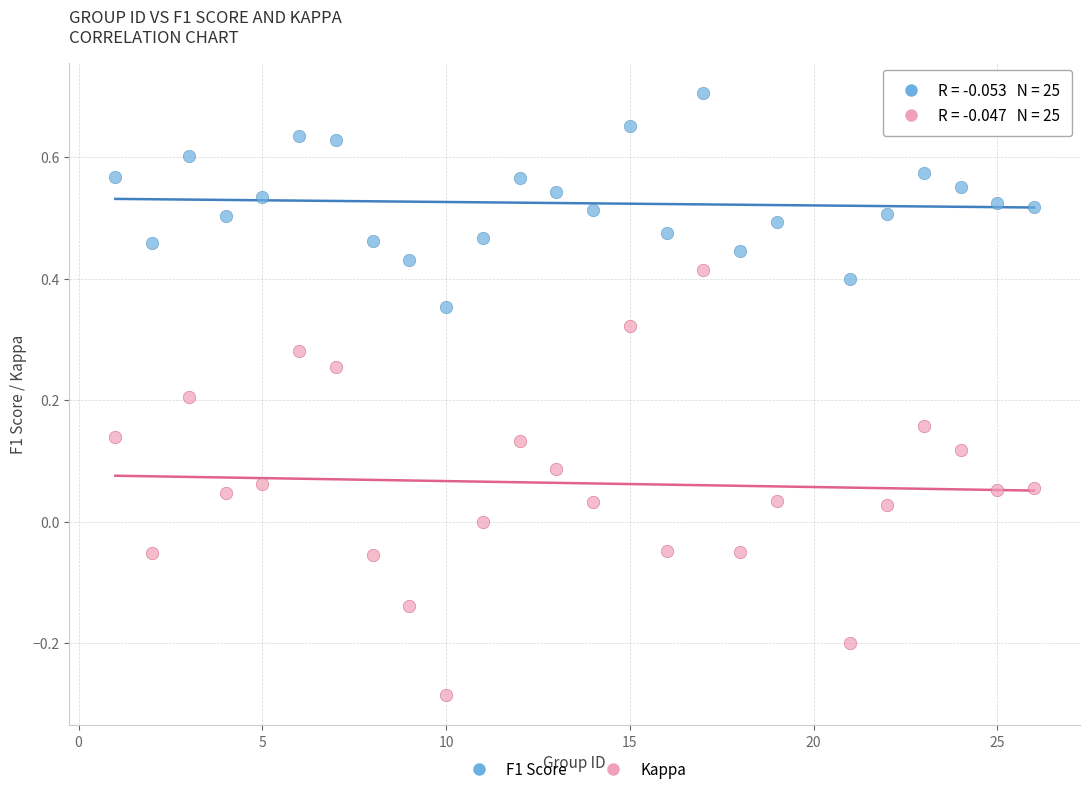

Which series has the largest Y range (max minus min)?

Kappa